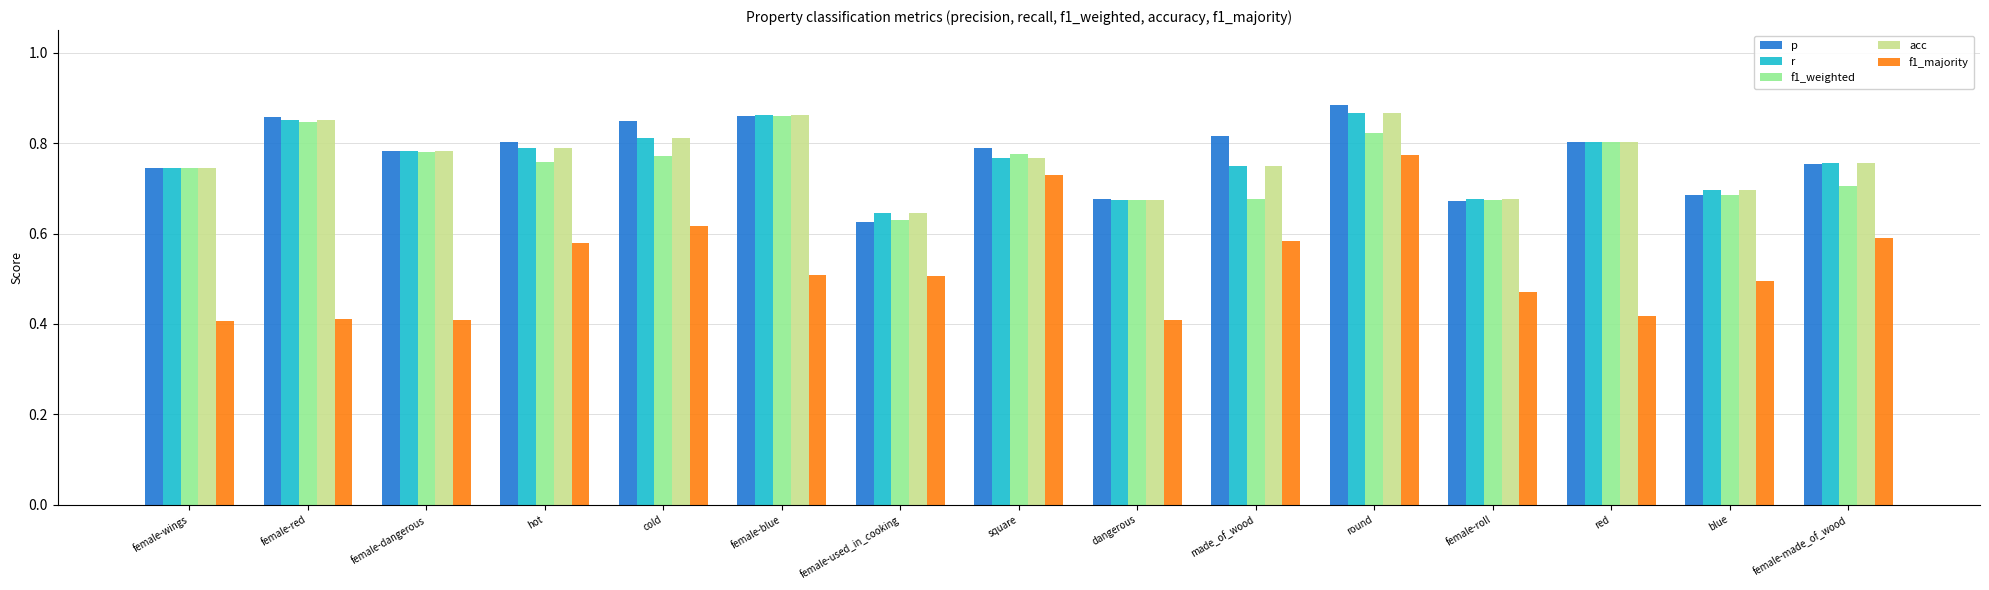

What position from the left is female-made_of_wood?

15